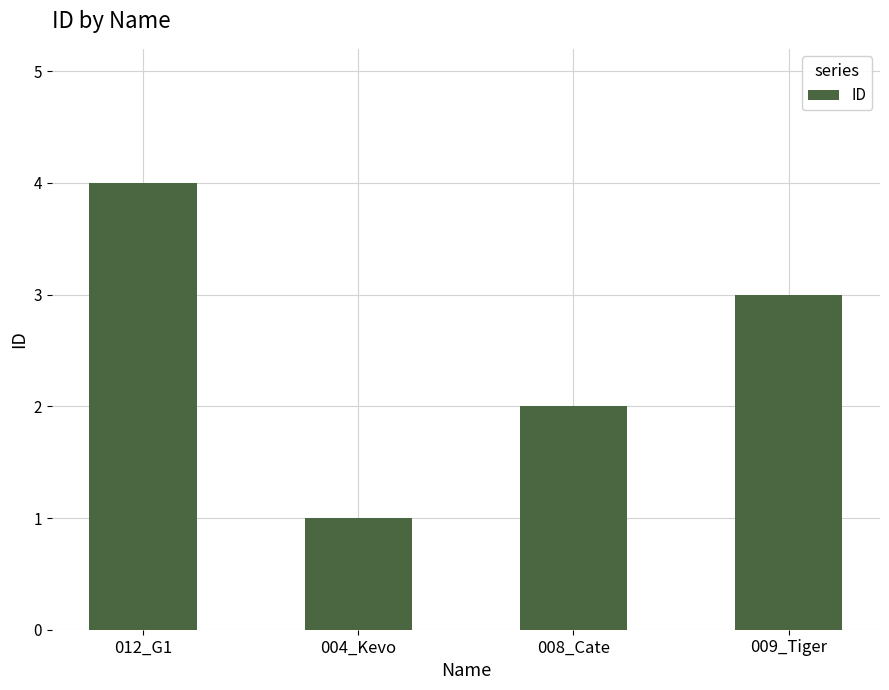

True or false: the data shows 1 at 004_Kevo.

True